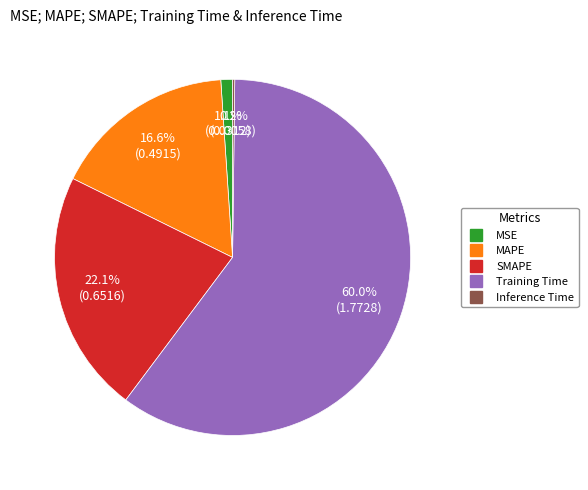

To the nearest percent, what is the average slice percentage?

20%